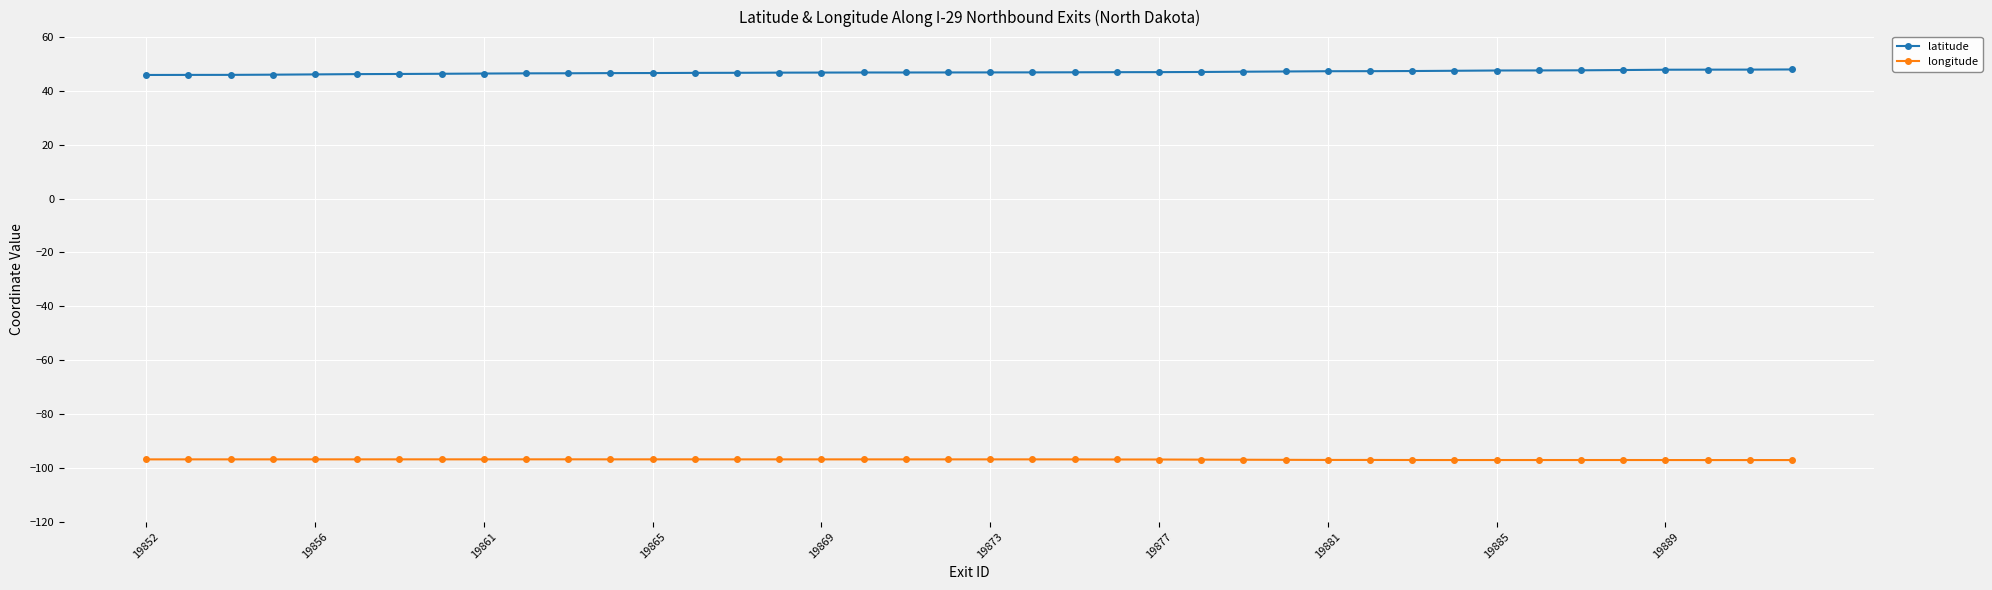

True or false: latitude and longitude intersect in this chart.

False